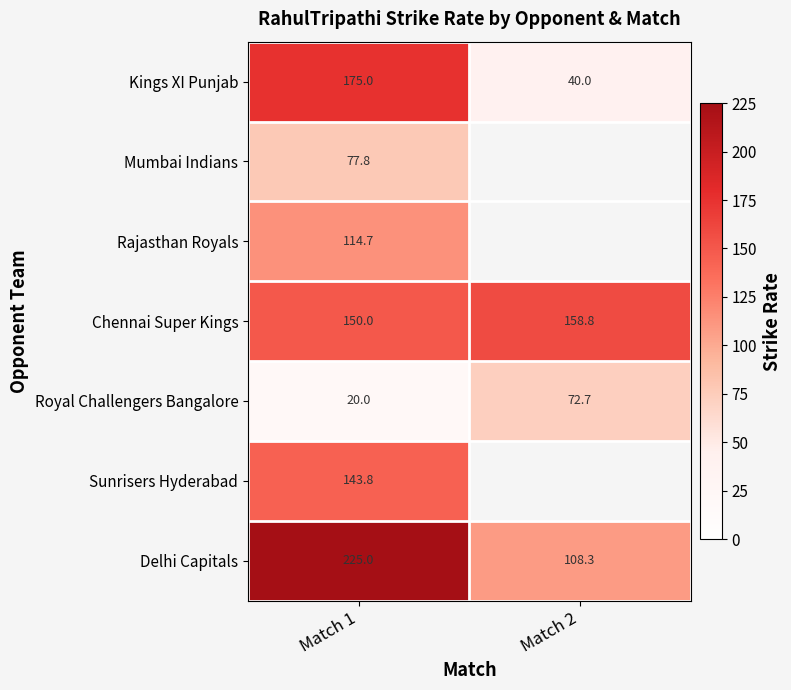

How many values in the Chennai Super Kings series exceed 158?

1